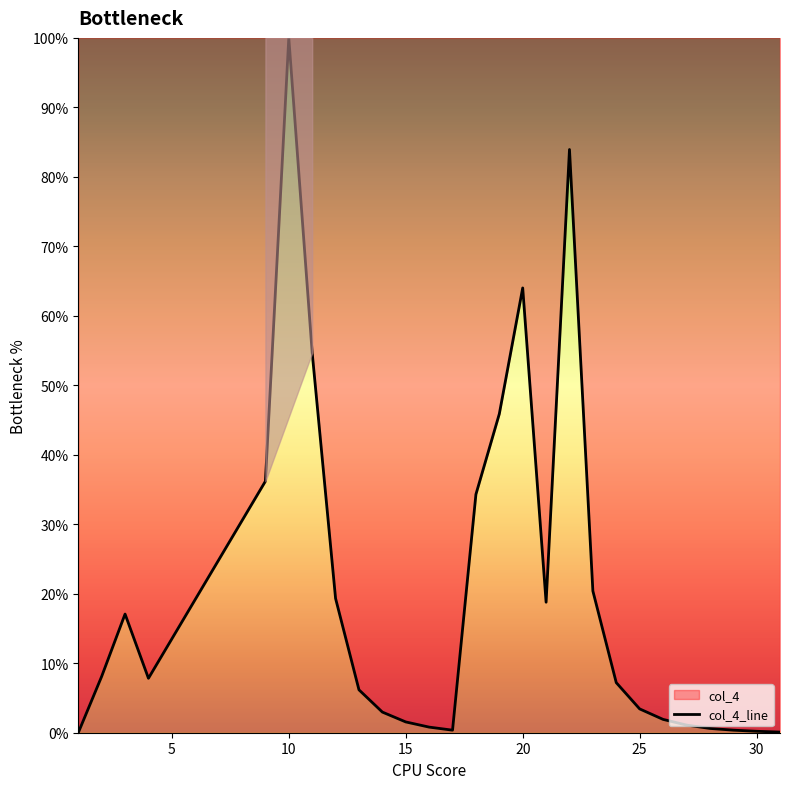

What is the maximum value shown in the chart?

100.0